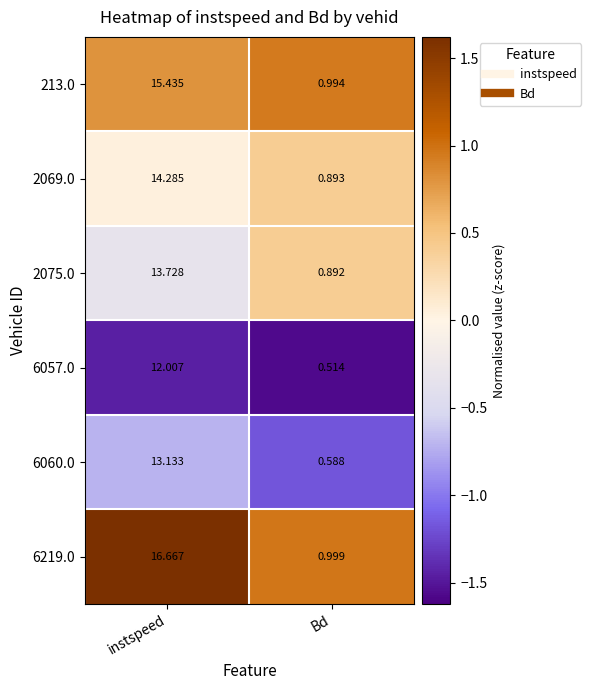

How many series are shown in this chart?

6